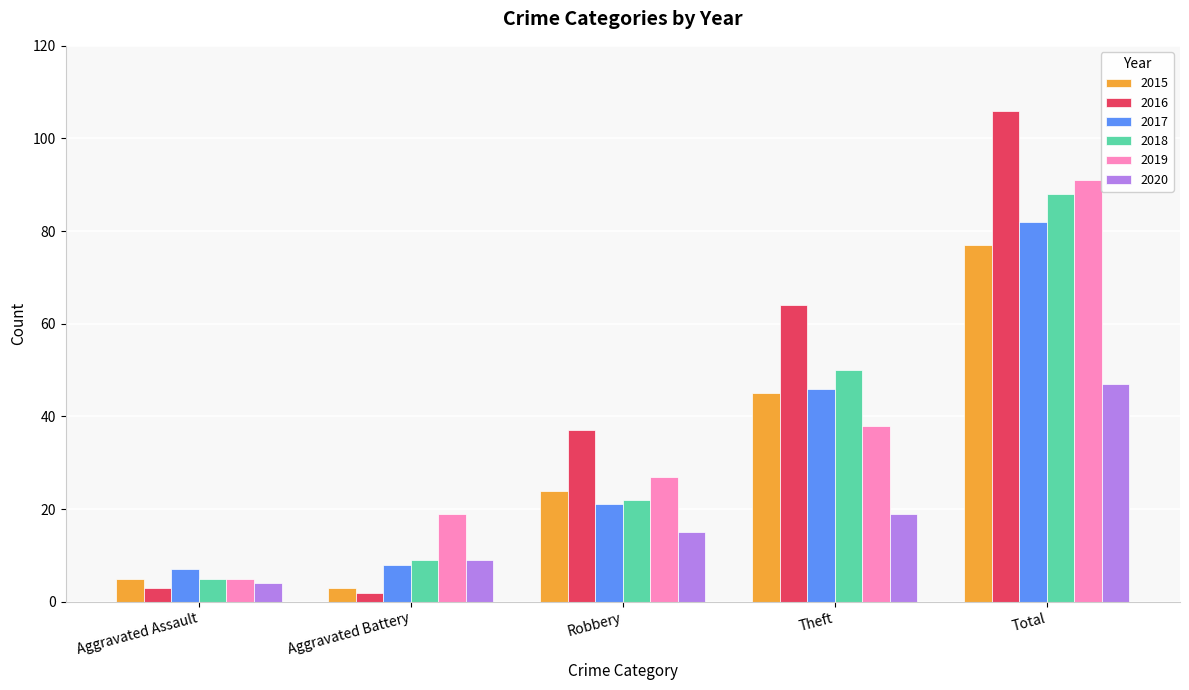

Which series changed the most between Aggravated Assault and Aggravated Battery?

2019